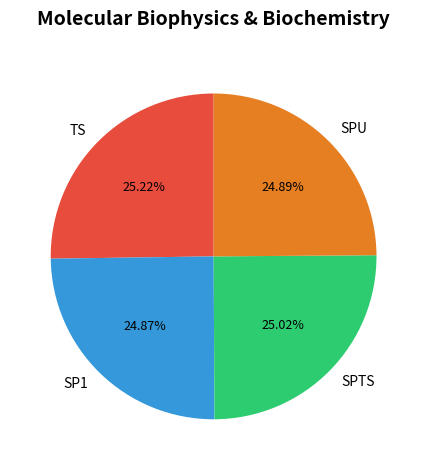

What is the total percentage of SPU and SP1?

49.8%